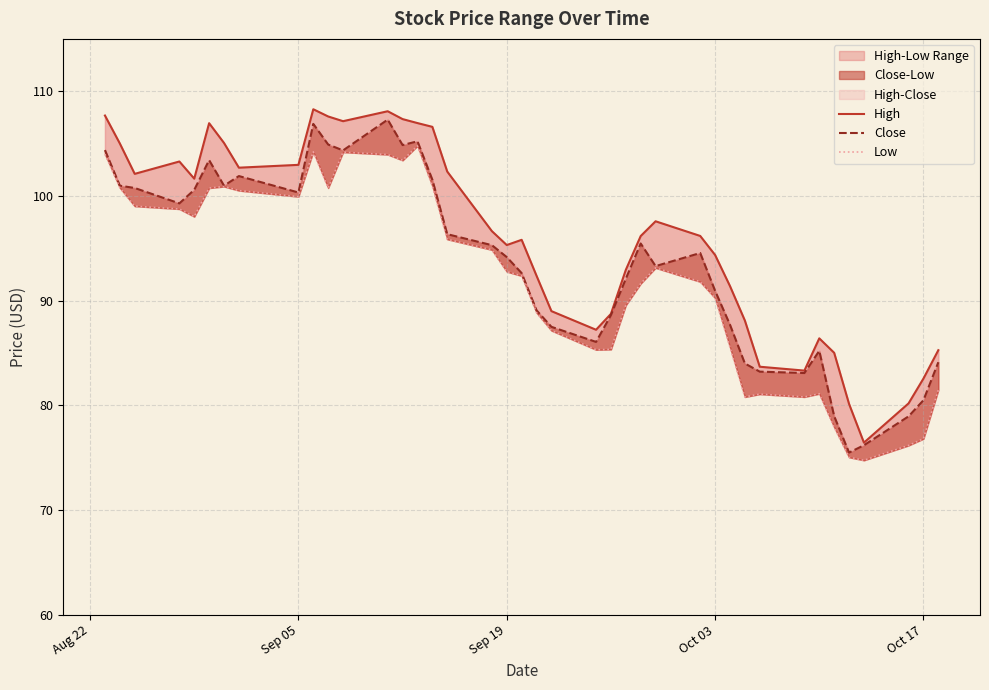

True or false: High has more than 1 points higher than both neighbors.

True